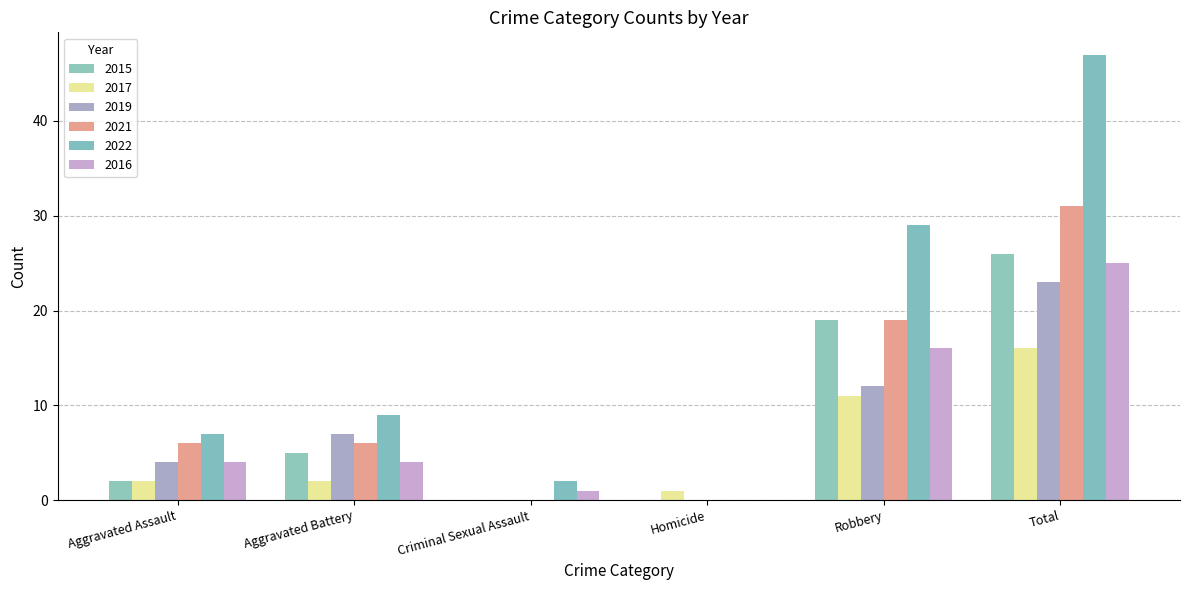

Count the number of data series in this chart.

6